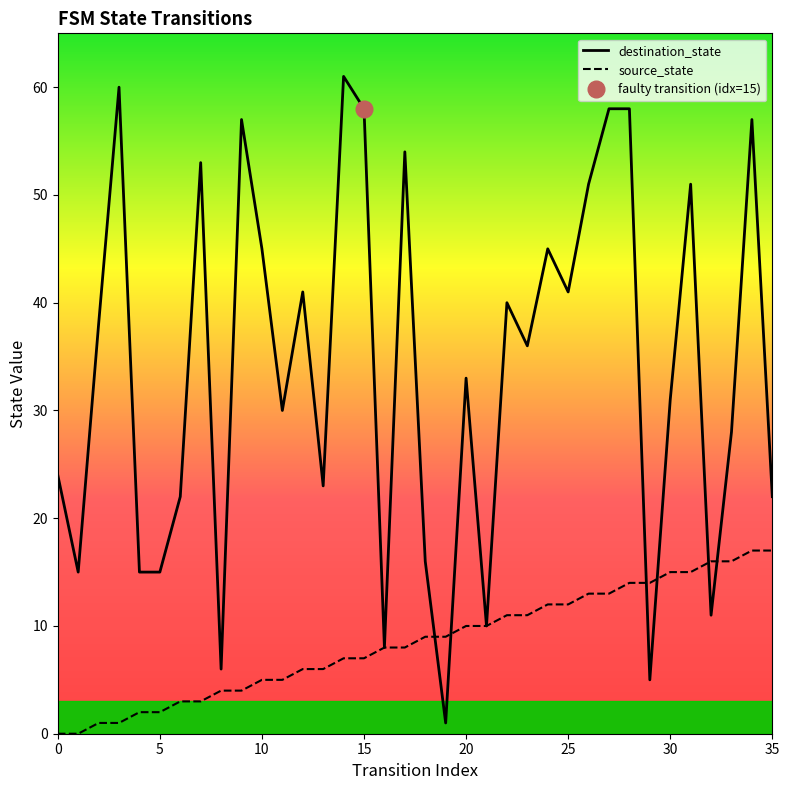

True or false: source_state has a value of 11 at 16.

False